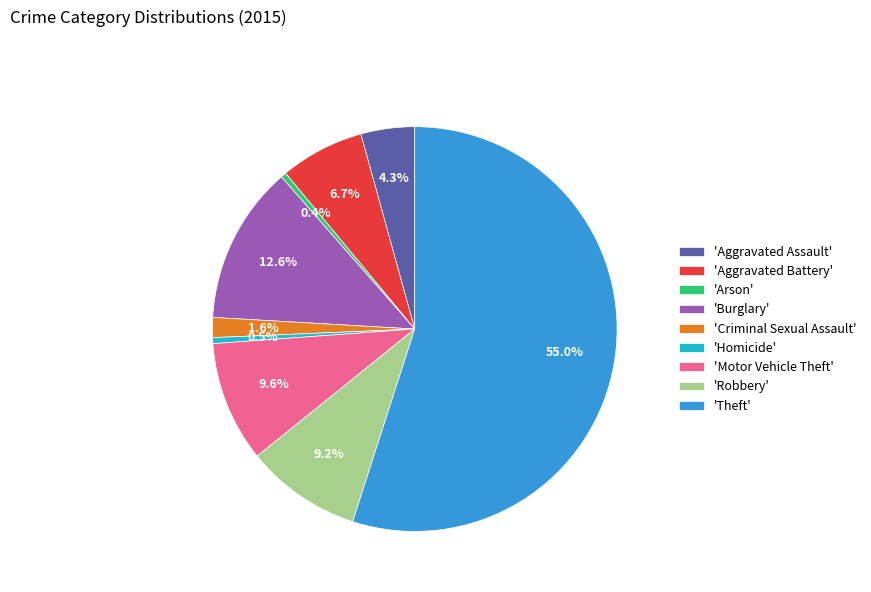

Approximately how many times larger is the value at 'Aggravated Assault' compared to 'Criminal Sexual Assault'?

2.7